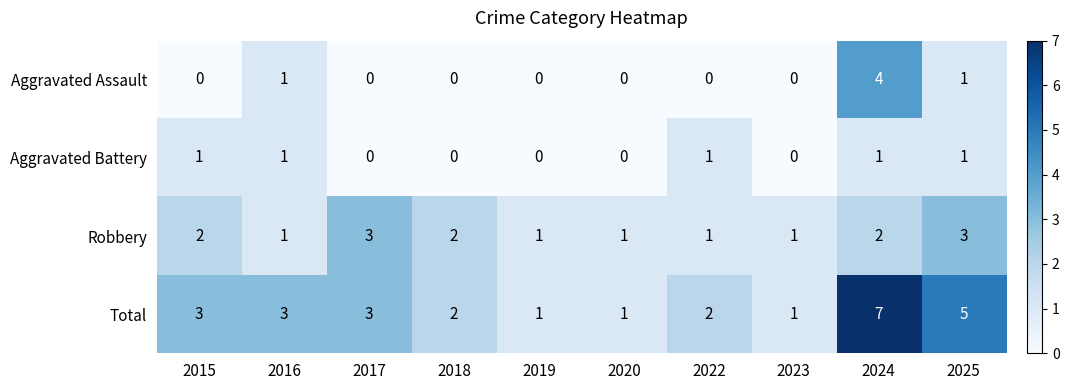

List the series in order of their peak value, lowest first.

Aggravated Battery, Robbery, Aggravated Assault, Total